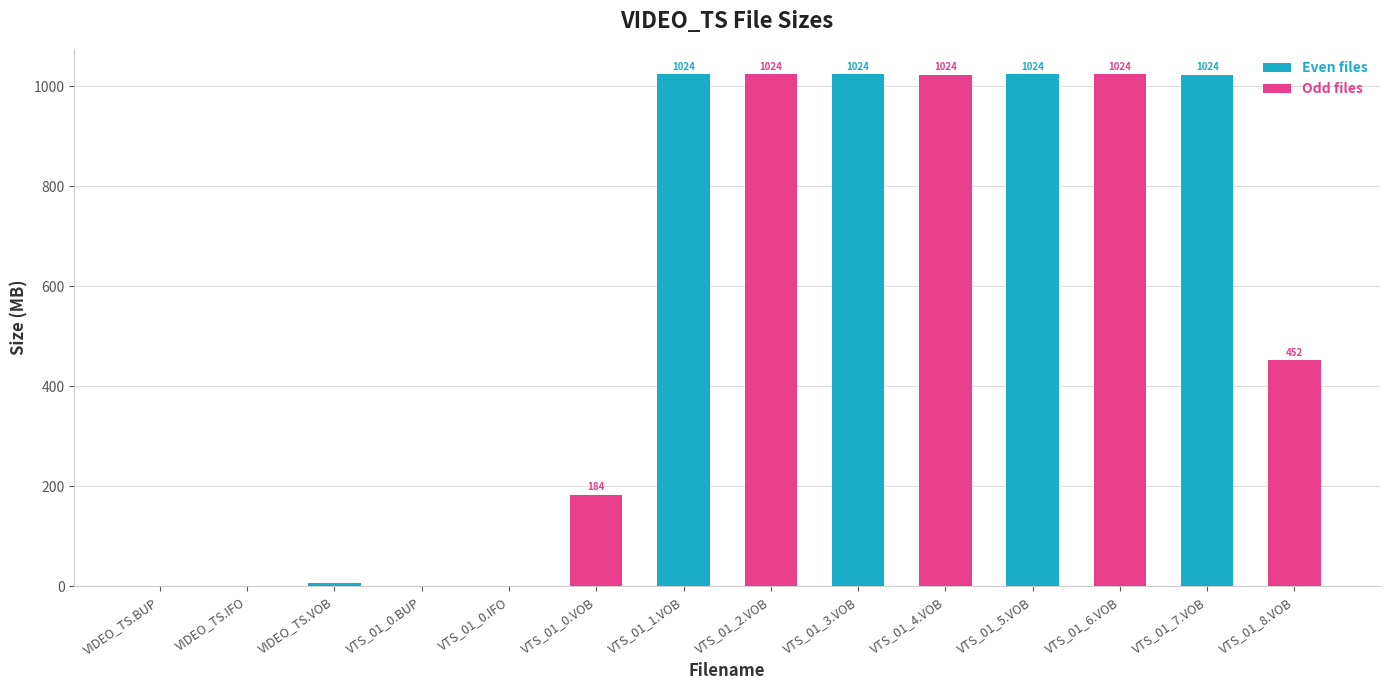

Where is Even files nearest to the value 511?

VIDEO_TS.VOB